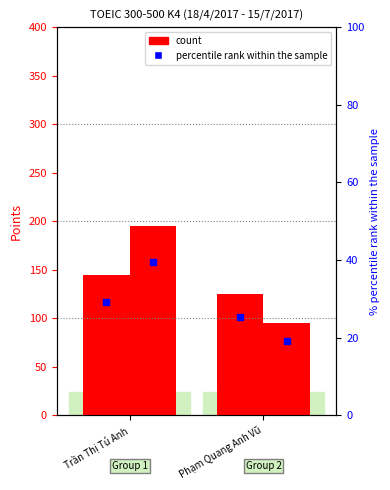

At which category is the sum across all series the highest?

Trần Thị Tú Anh